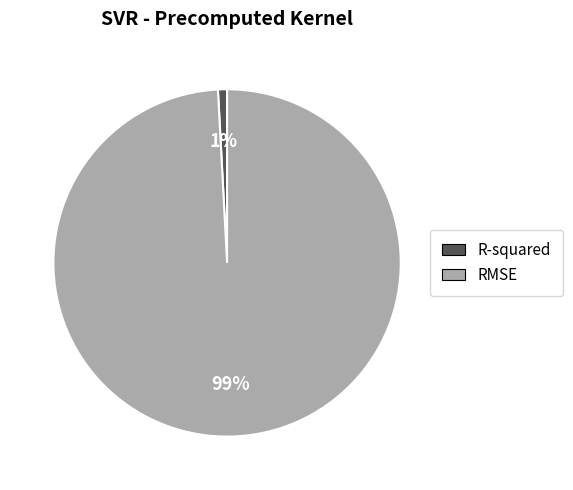

Which category accounts for the majority?

RMSE